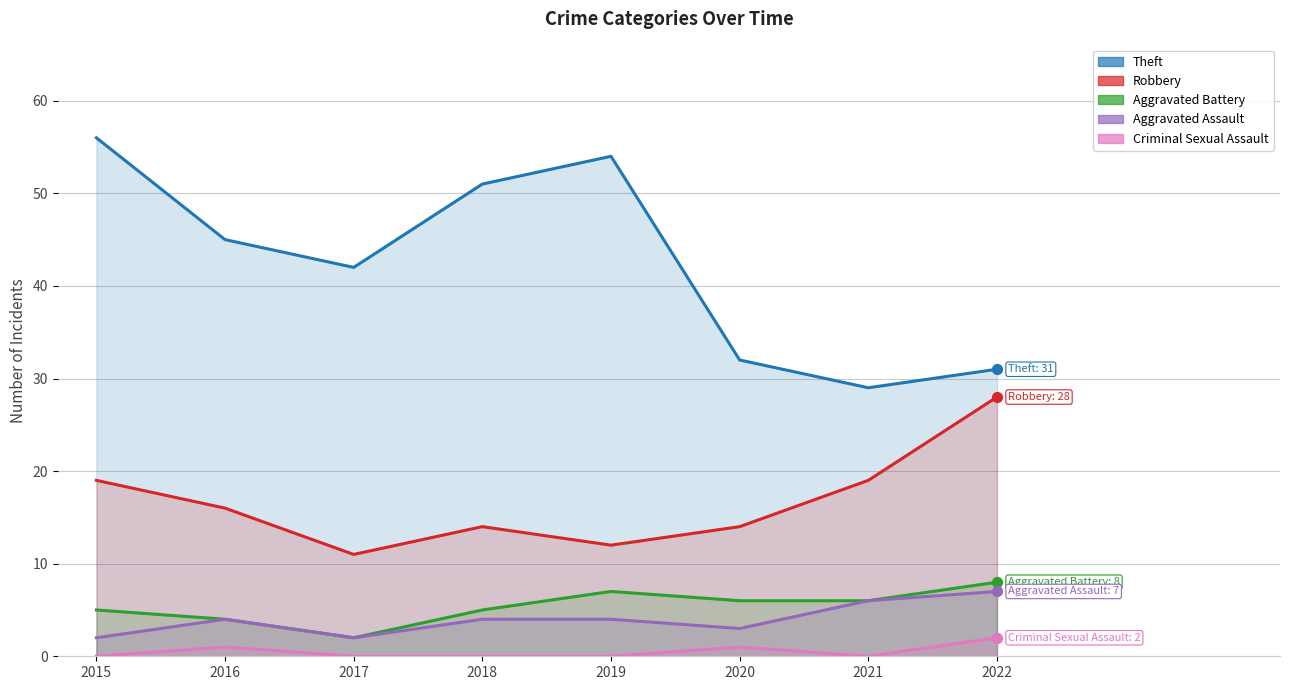

Which series reaches the minimum Y coordinate?

Criminal Sexual Assault